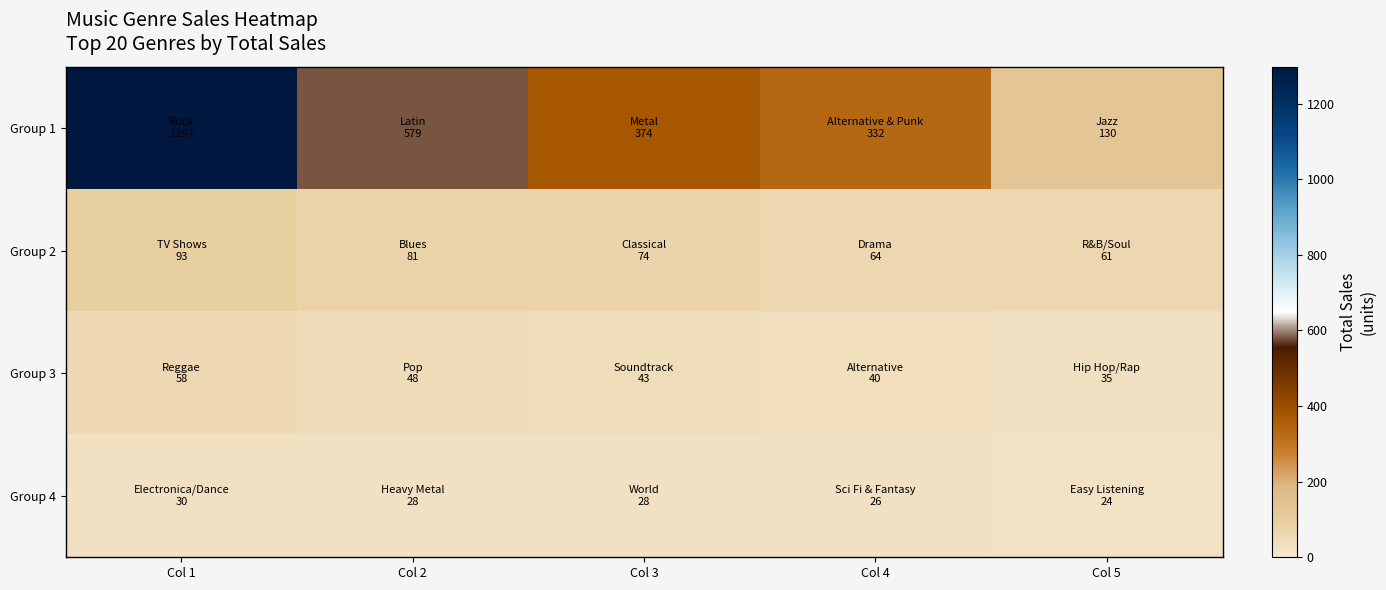

Which series changed the most between Col 2 and Col 5?

Group 1